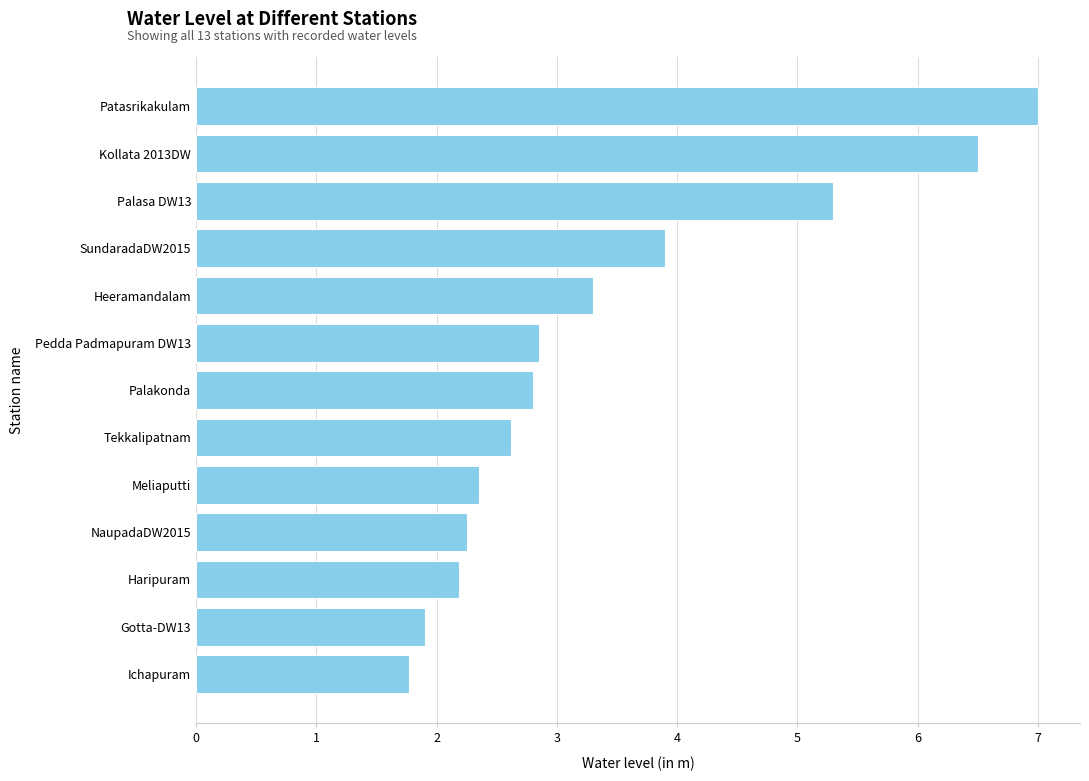

True or false: the data shows 0.9 at Heeramandalam.

False